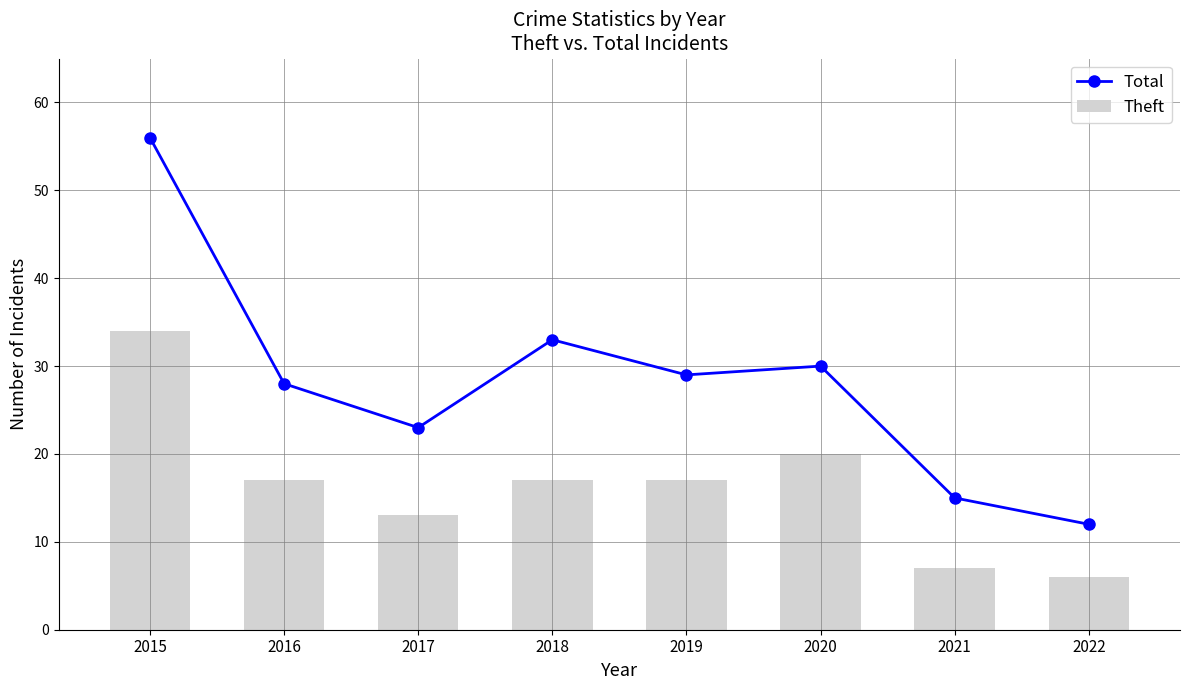

Count the Theft values in the range 13 to 20.

5